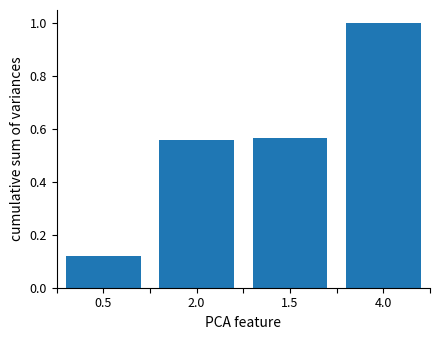

What is the label of the 4th bar from the right?

0.5